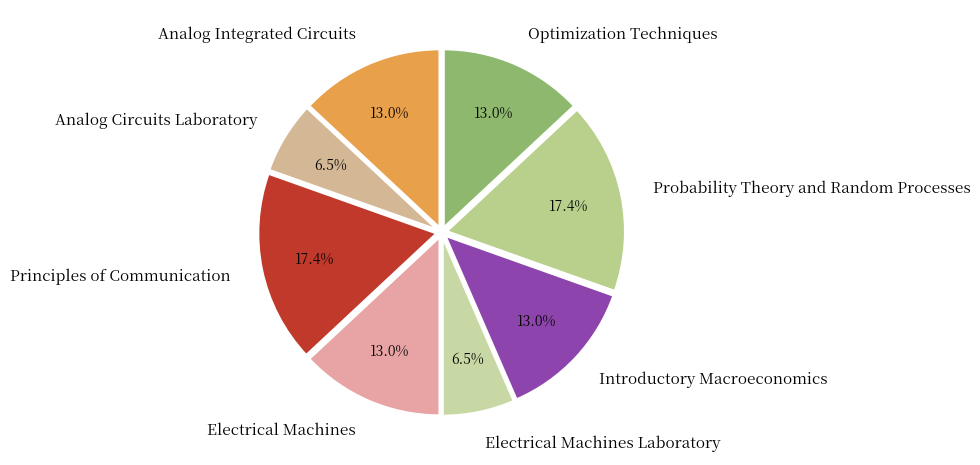

What is the total percentage of Electrical Machines Laboratory and Analog Circuits Laboratory?

13.0%